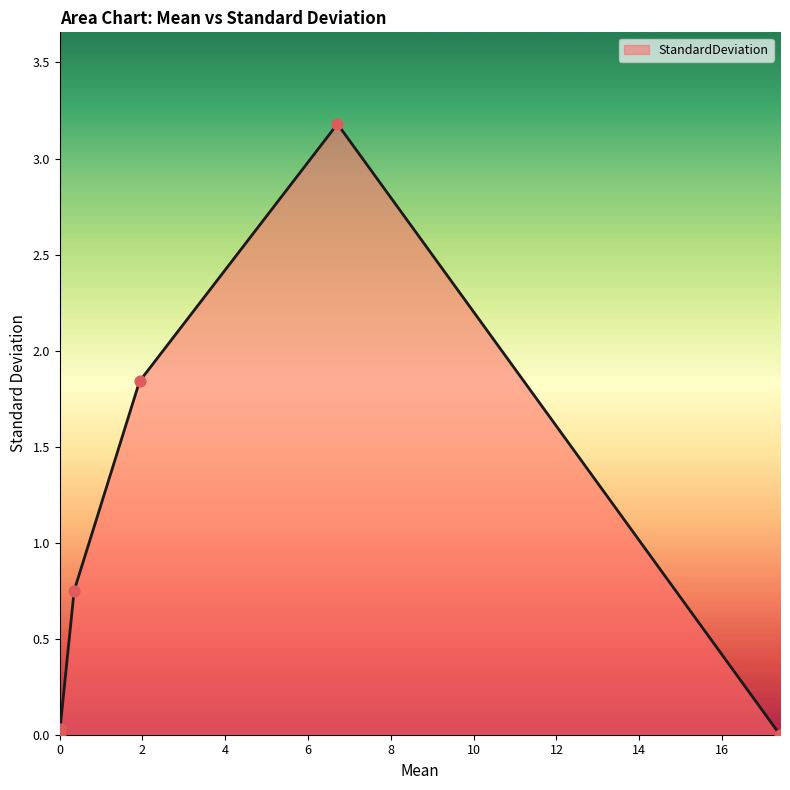

What is the greatest value displayed?

3.2